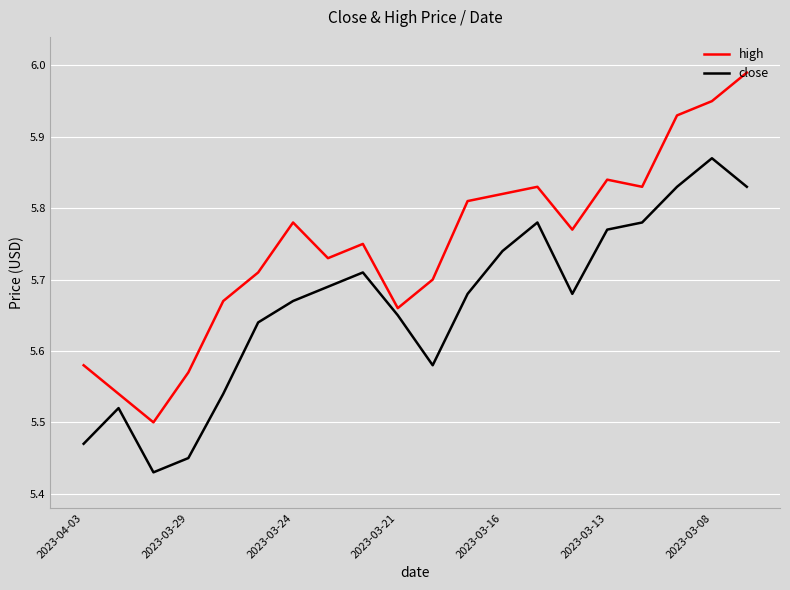

Rank the series by their maximum value, from lowest to highest.

close, high